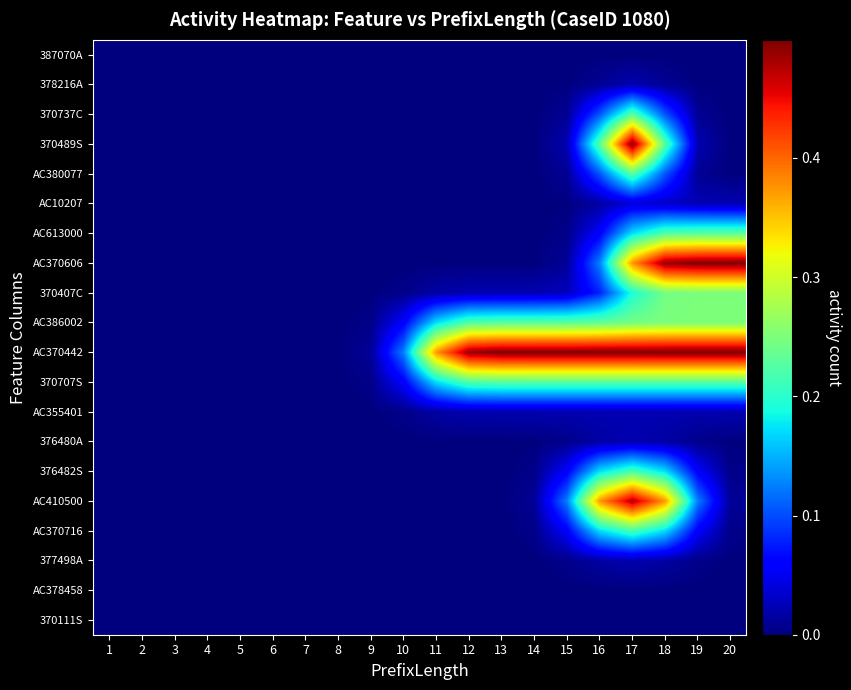

Between 11 and 19, which is larger?

19